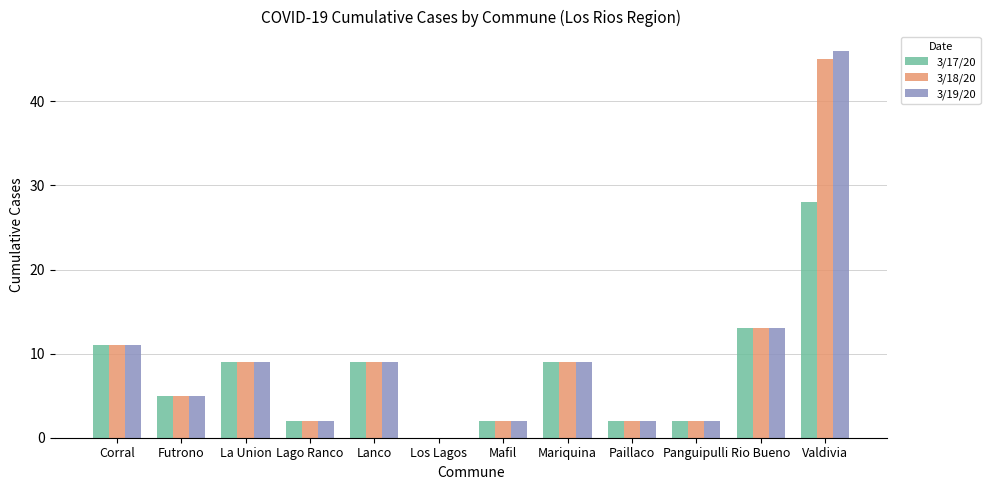

True or false: 3/18/20 has a value of 19 at Rio Bueno.

False